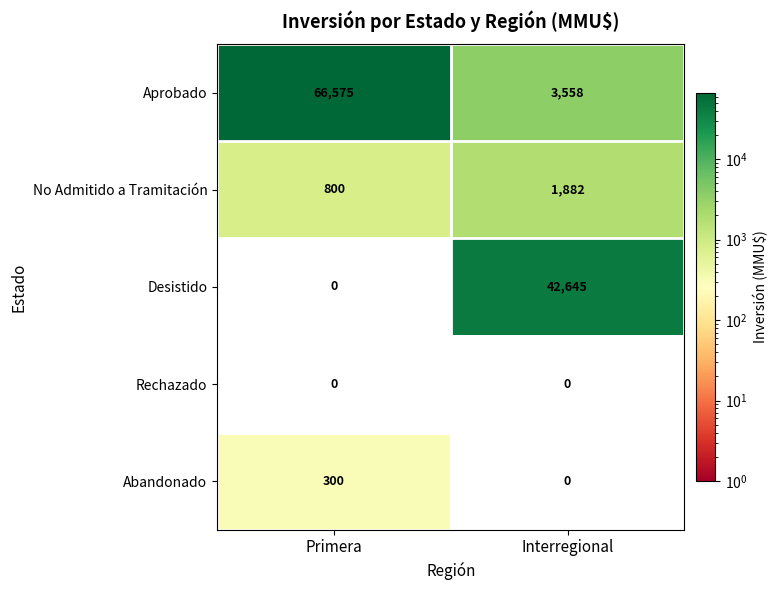

What is the sum of all No Admitido a Tramitación values?

2682